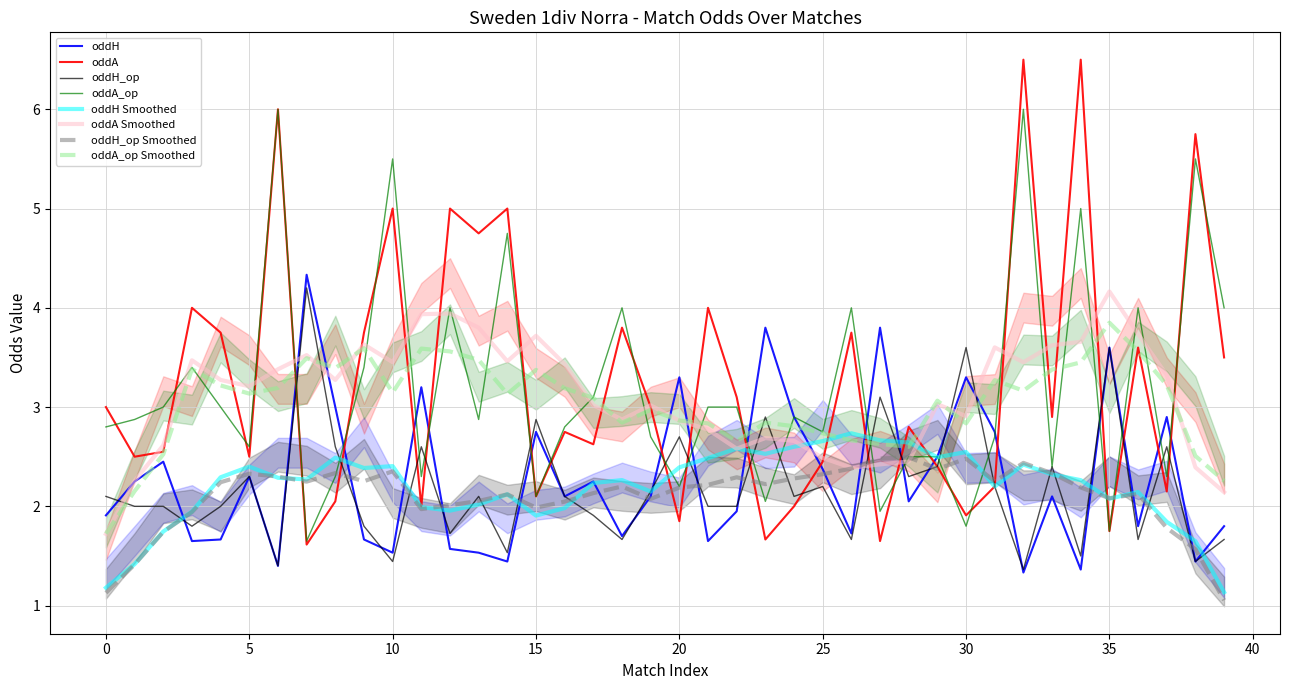

Where do oddH and oddA_op first cross each other?

6 and 7